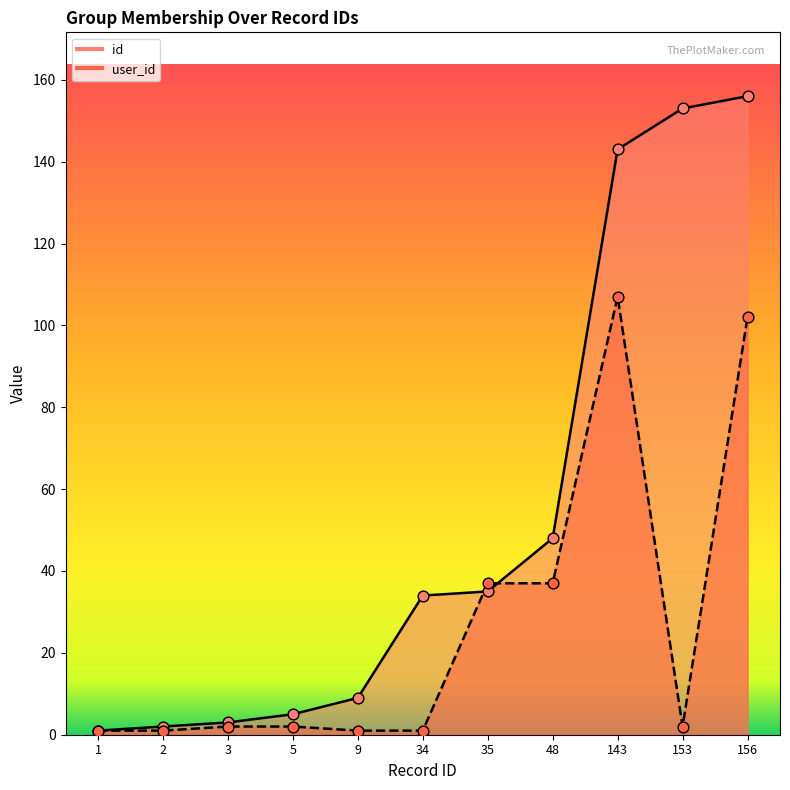

Which series has the largest total across all categories?

id